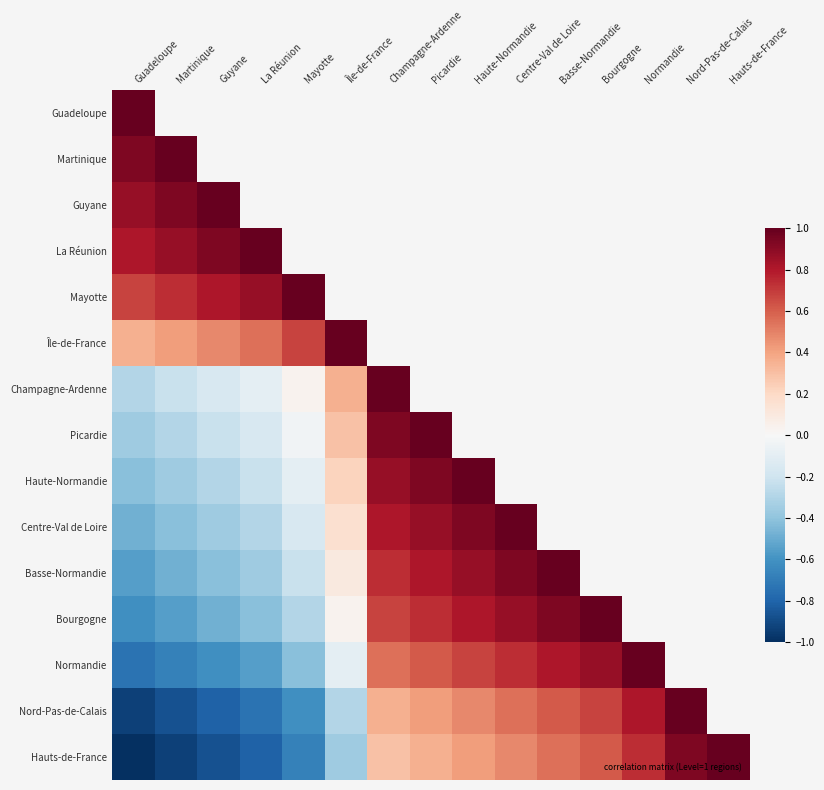

Between Picardie and Nord-Pas-de-Calais, which is larger?

Nord-Pas-de-Calais